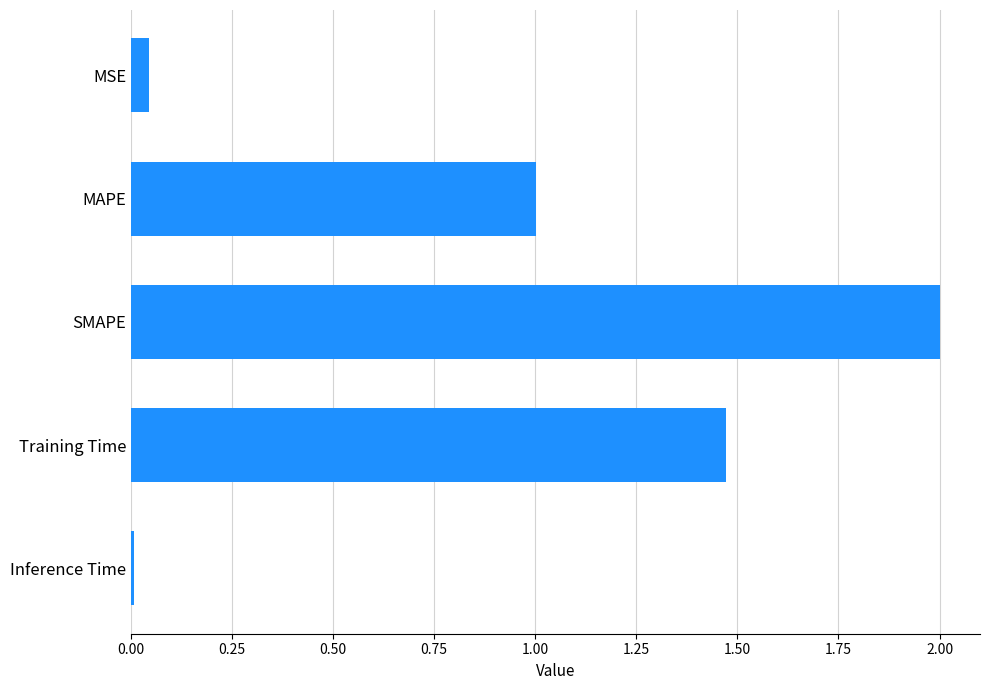

What is the maximum value shown in the chart?

2.0